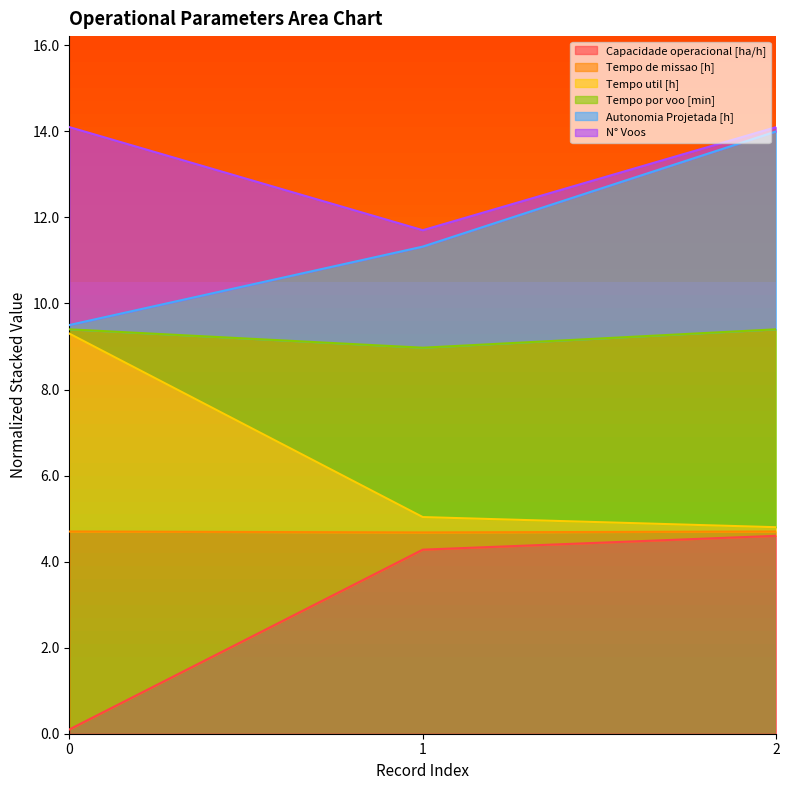

What is the sum of all Capacidade operacional [ha/h] values?

9.0